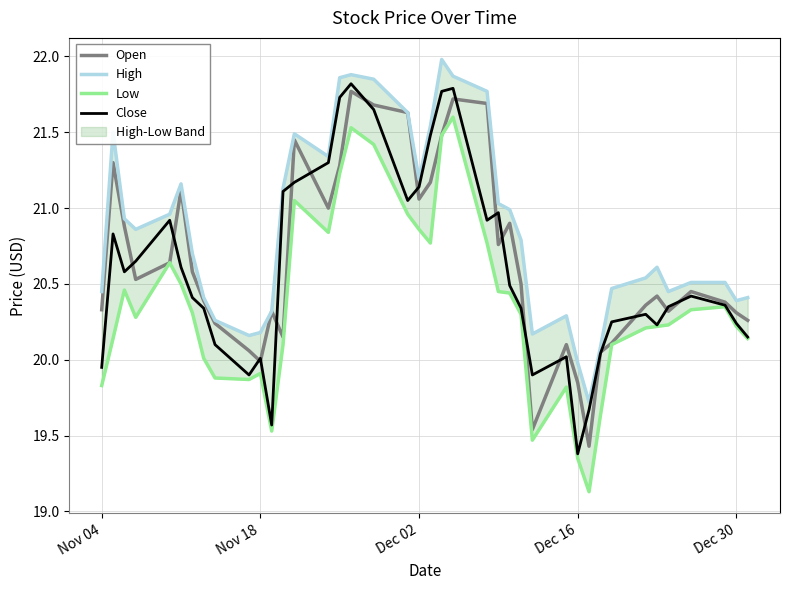

What is the sum of all Open values?

826.2